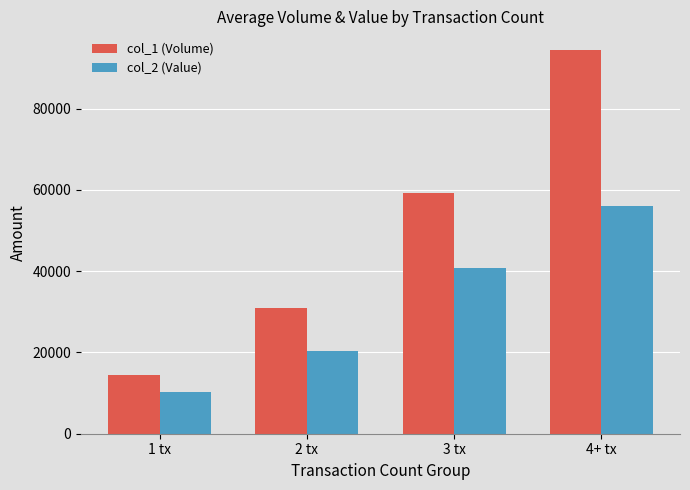

At which category is the sum across all series the highest?

4+ tx